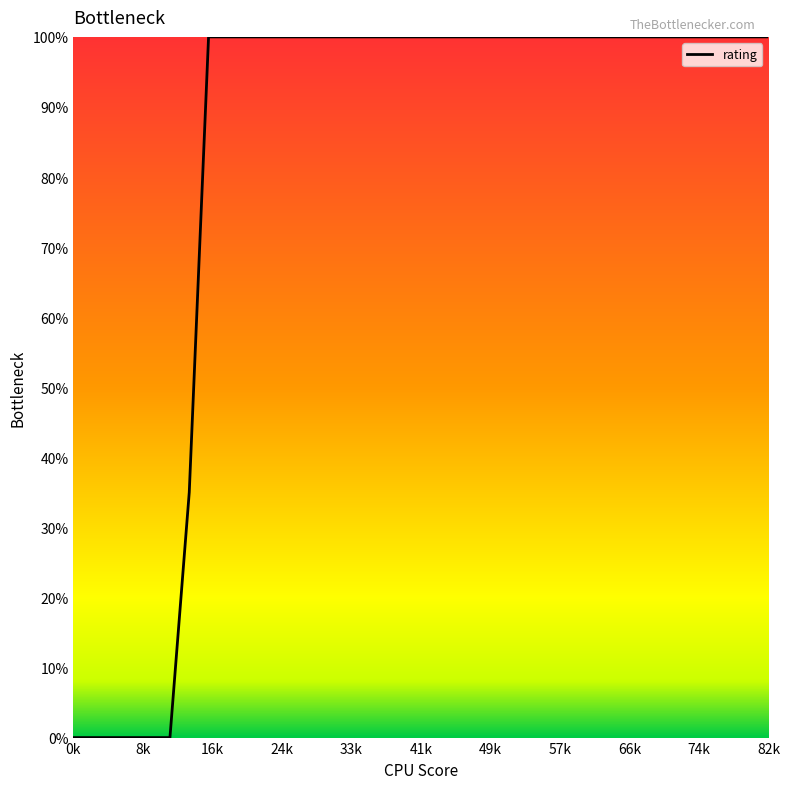

What is the maximum value shown in the chart?

100.0